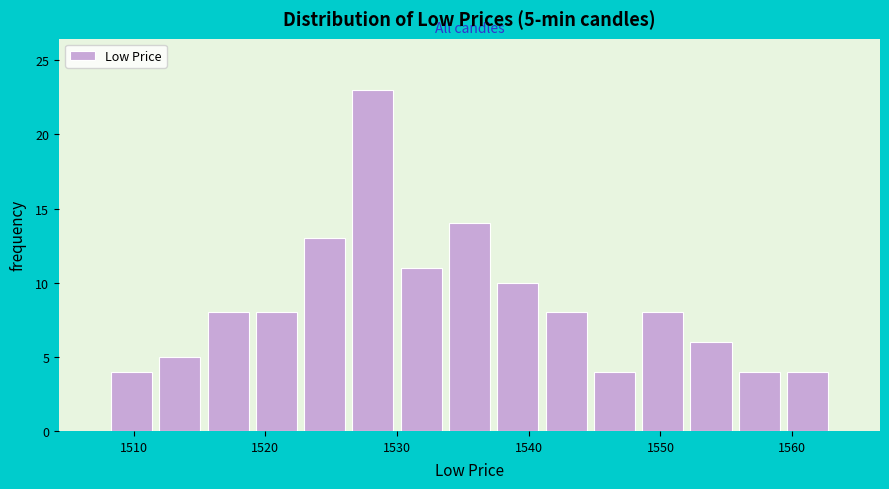

Read against the x-axis, roughly where is the centre of the tallest bar?

1528